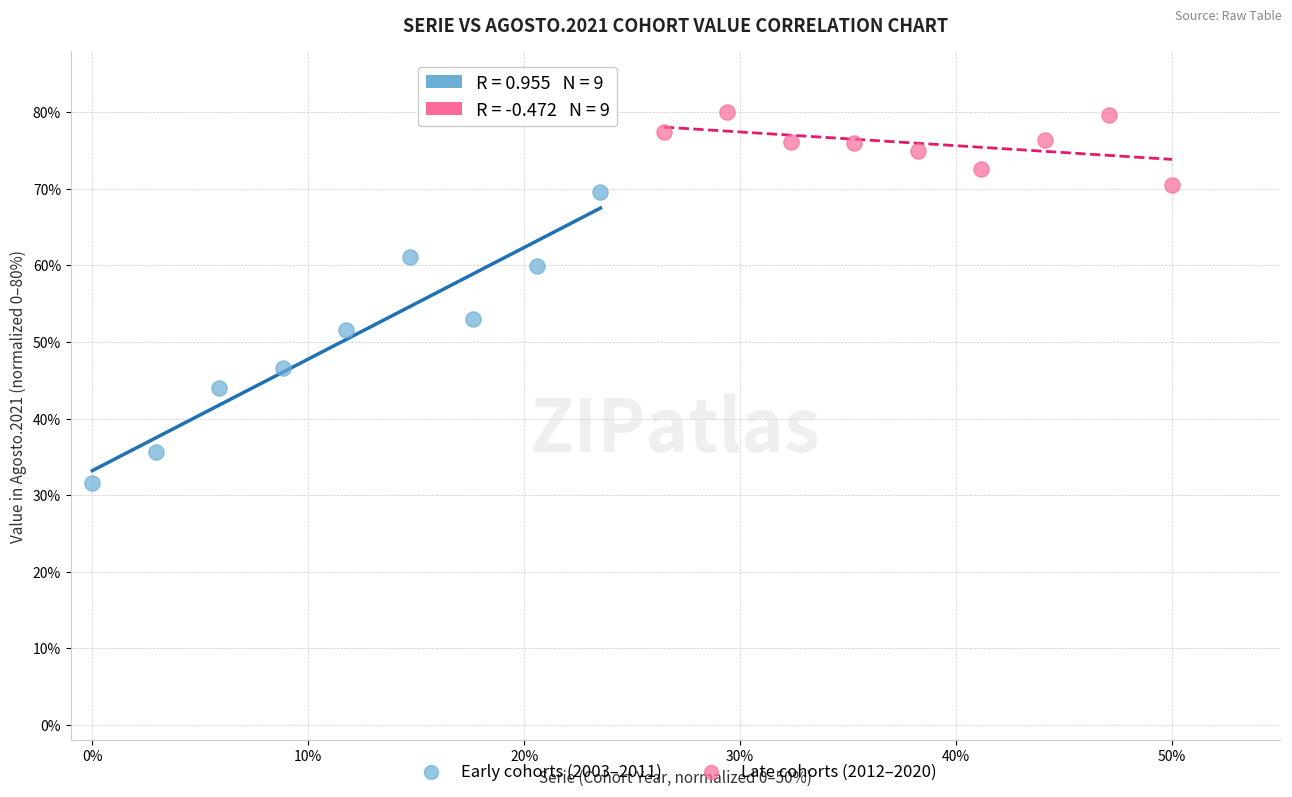

Which series has the widest spread of Y values?

Early cohorts (2003–2011)